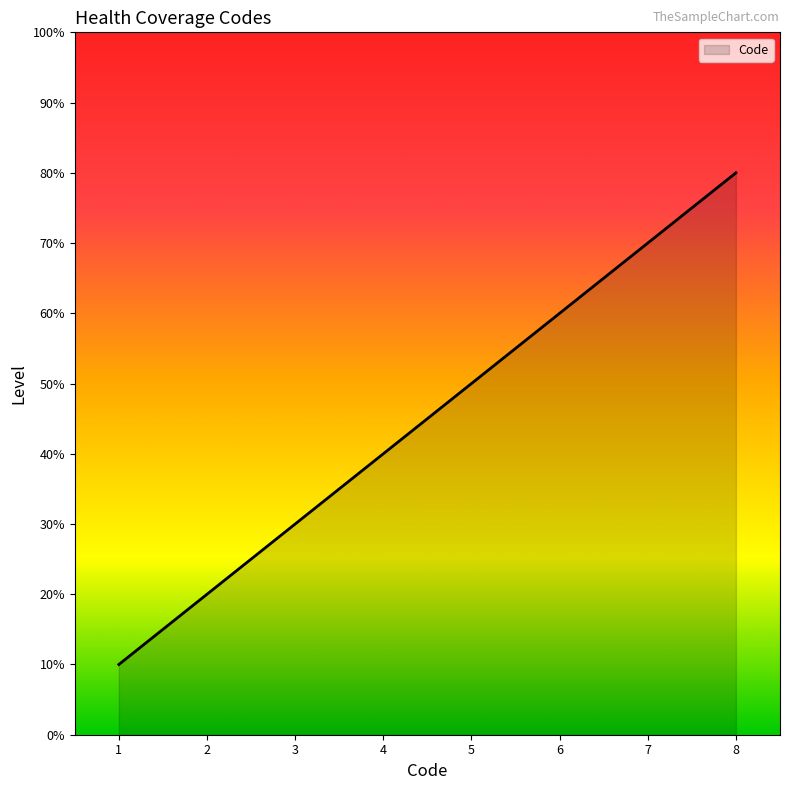

True or false: the data has more than 0 interior local peaks.

False